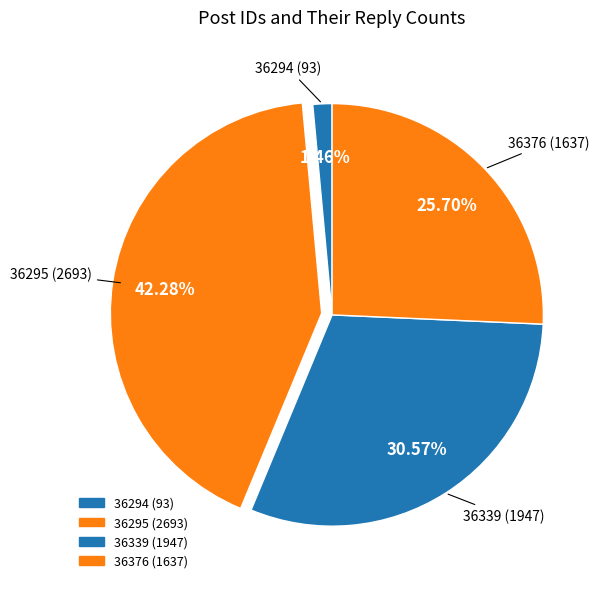

Which slice is the smallest?

36294